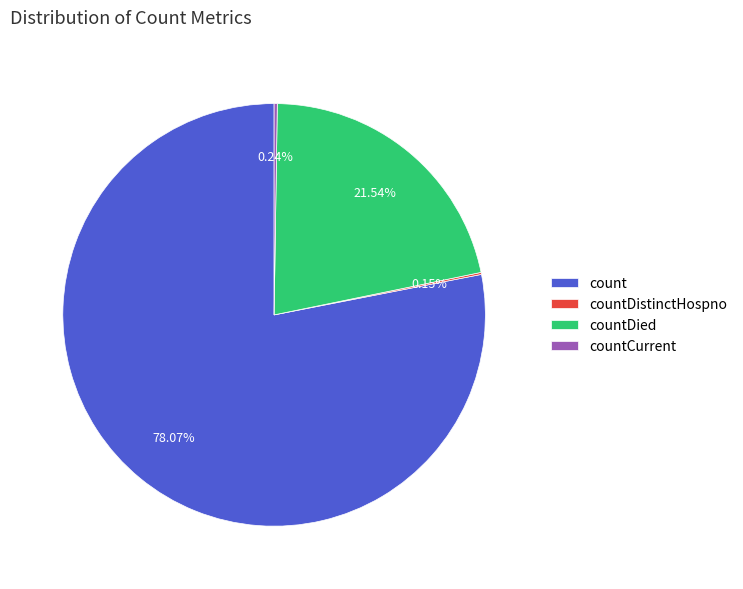

Which category has the biggest portion of the pie?

count